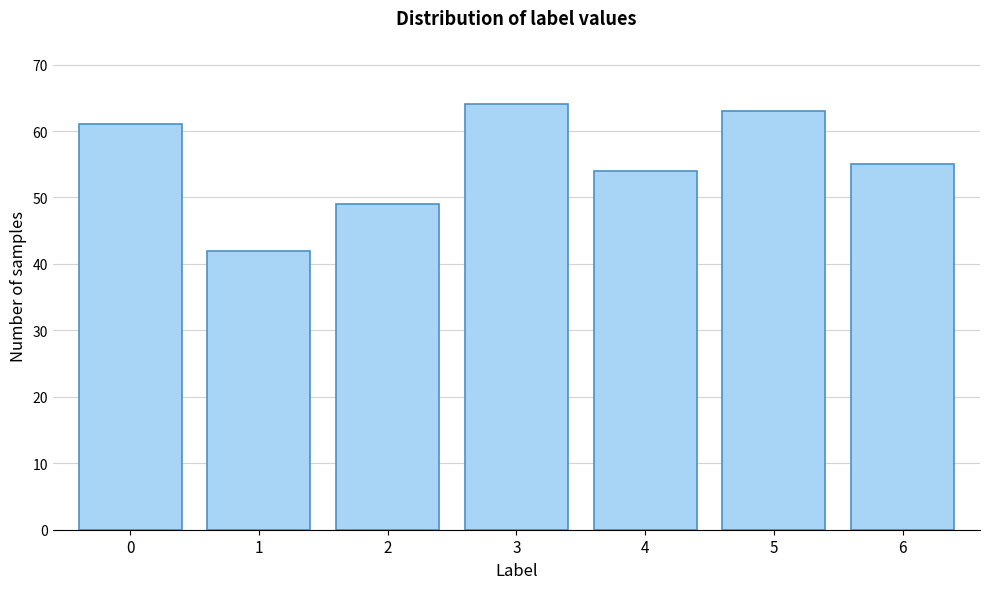

Reading left to right, transcribe all the data shown in this chart.

0=61	1=42	2=49	3=64	4=54	5=63	6=55